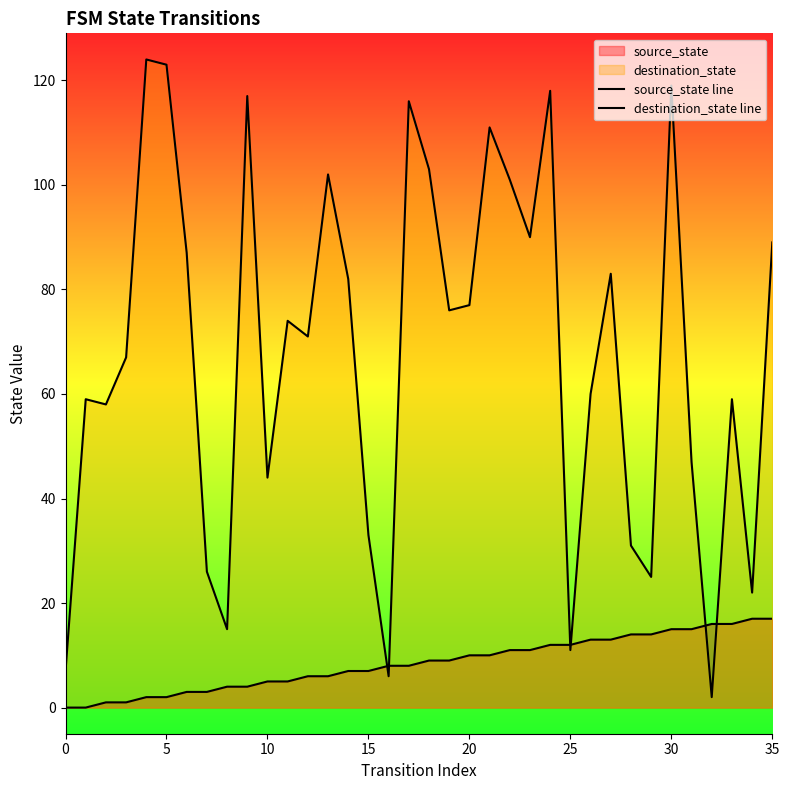

Is the value of destination_state line at 33 greater than the value of source_state line at 26?

Yes